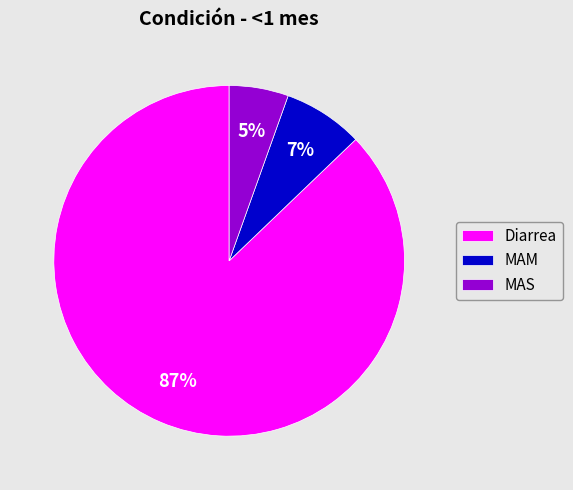

True or false: MAS accounts for 5% of the total.

True